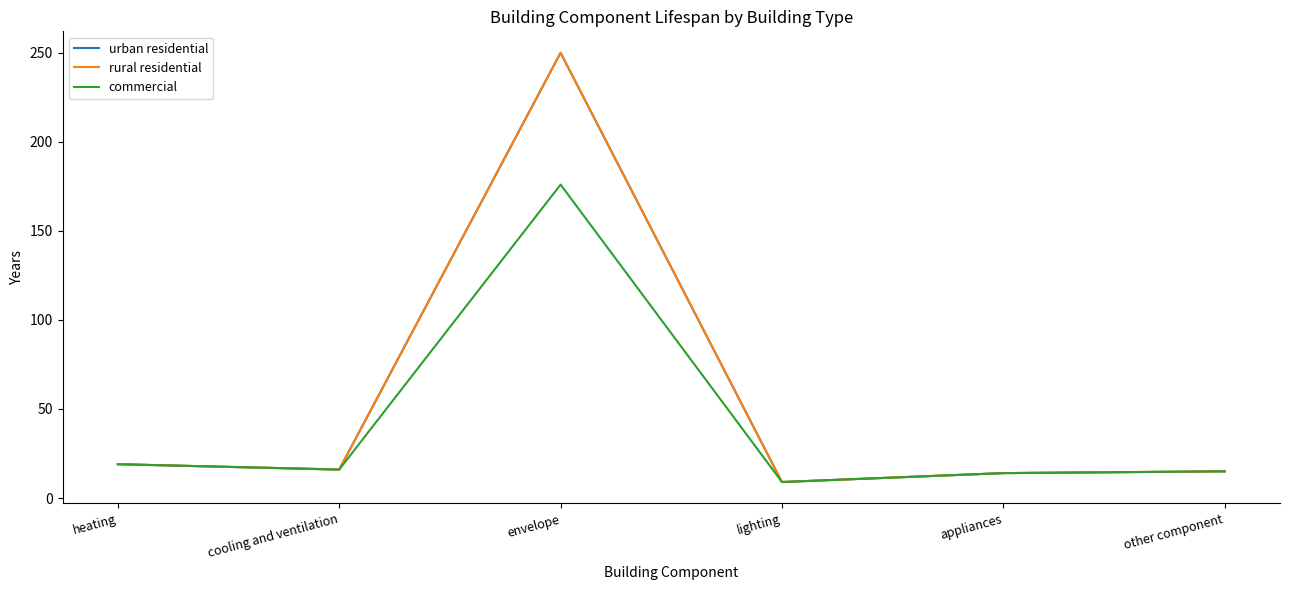

What is the difference between the maximum and minimum values in the commercial series?

167